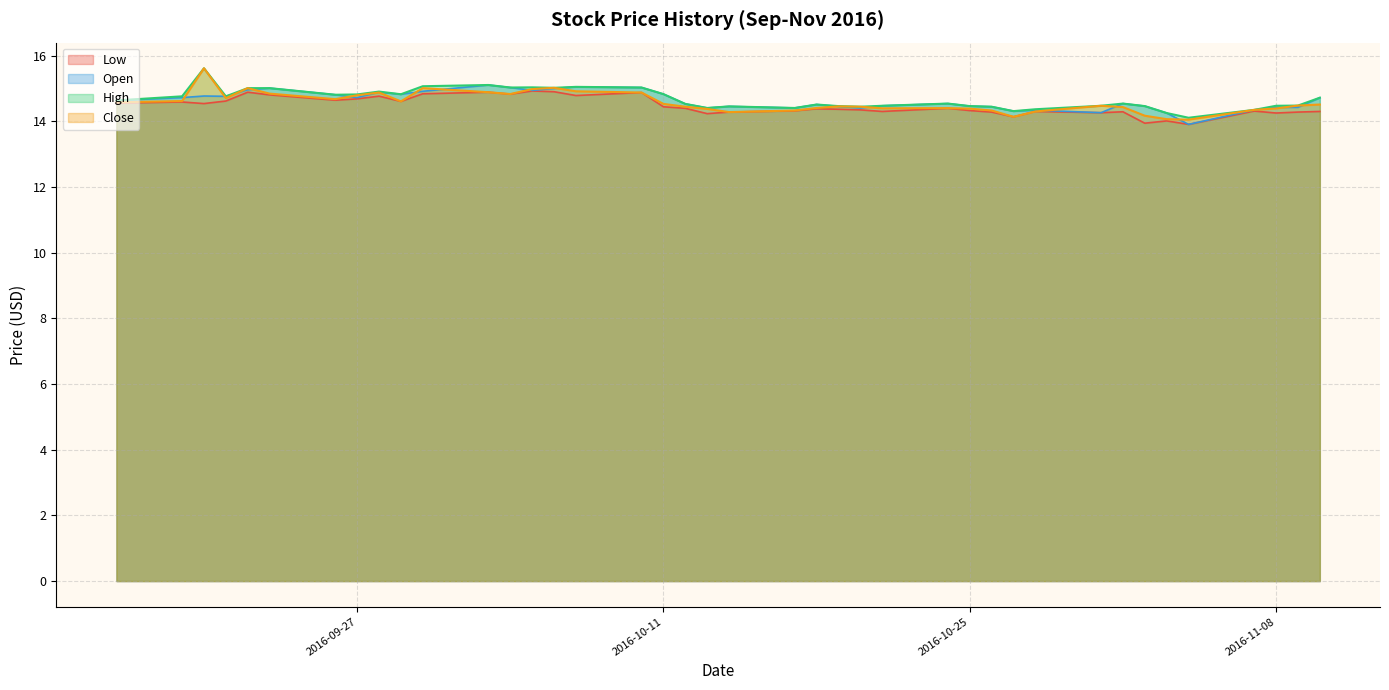

The Open series shows 14.5 at 2016-10-25. True or false?

True